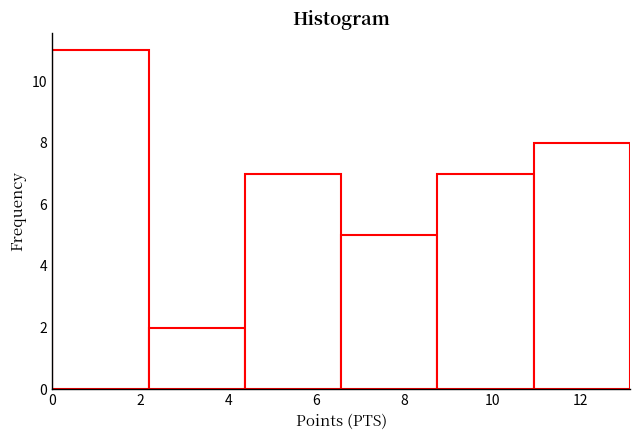

Reading left to right, list every bar in this chart as the range it spans on the x-axis followed by its height. Neither the bar edges nor the heights are printed on the chart, so give them approximately, as read against the axes.

0.0 to 2.2: 11
2.2 to 4.4: 2
4.4 to 6.6: 7
6.6 to 8.8: 5
8.8 to 11.0: 7
11.0 to 13.2: 8